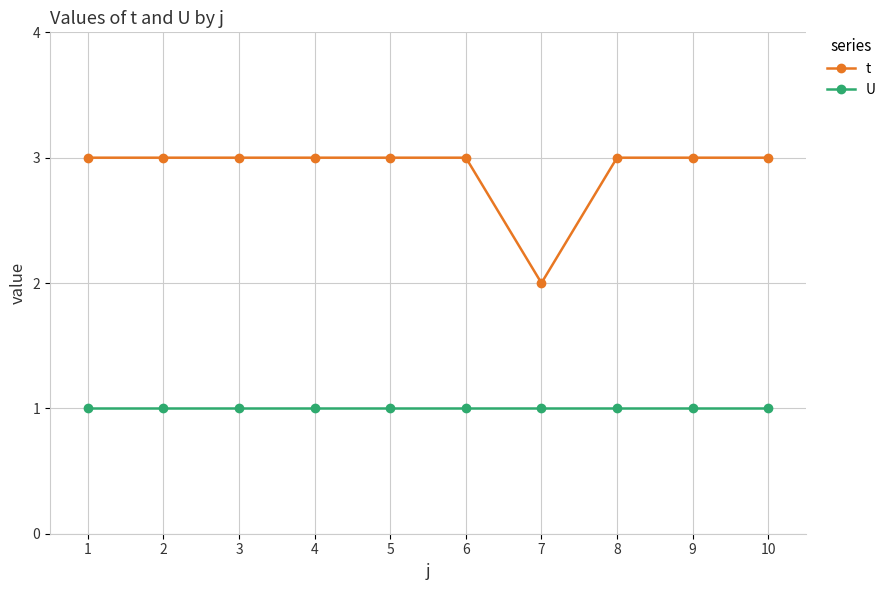

What is the value of the U point at the 7th from the left?

1